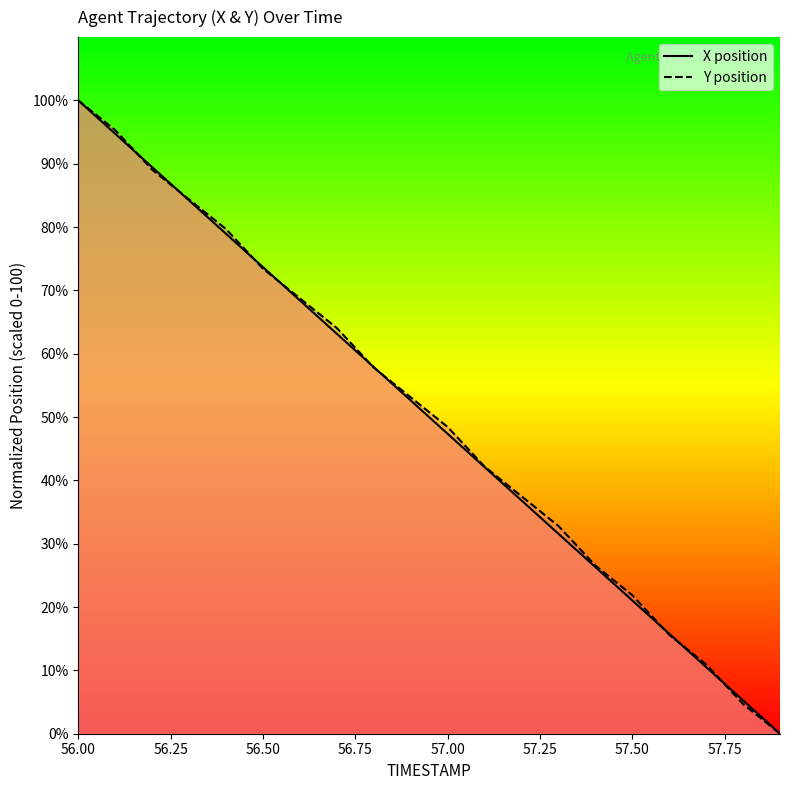

How many values in X are above zero?

19